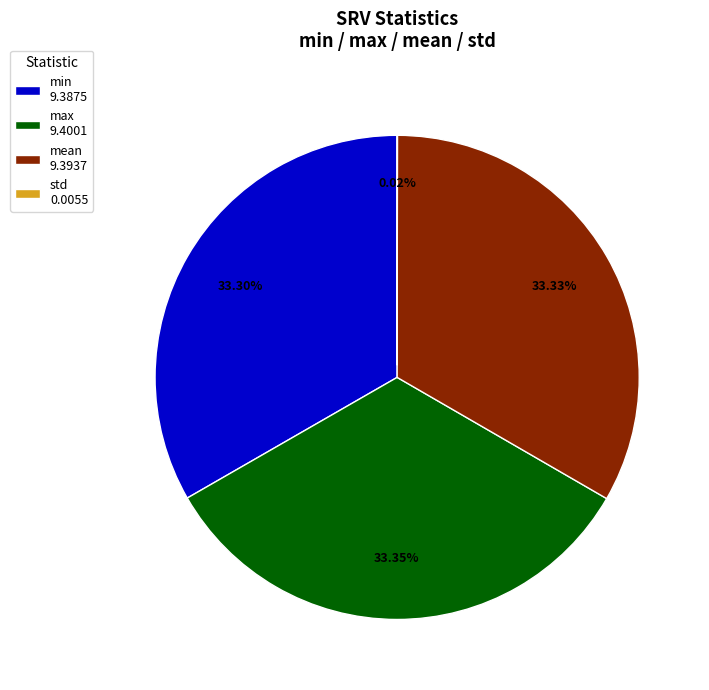

Approximately how many times larger is the value at max 9.4001 compared to mean 9.3937?

1.0